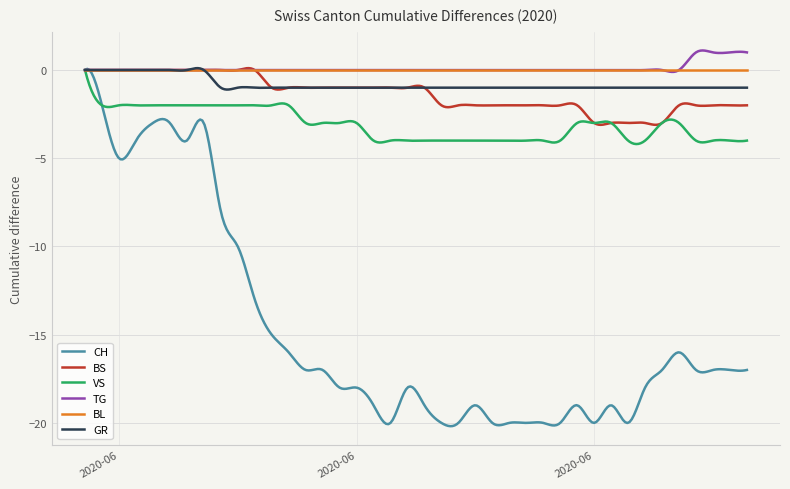

What is the maximum value shown in the chart?

1.1